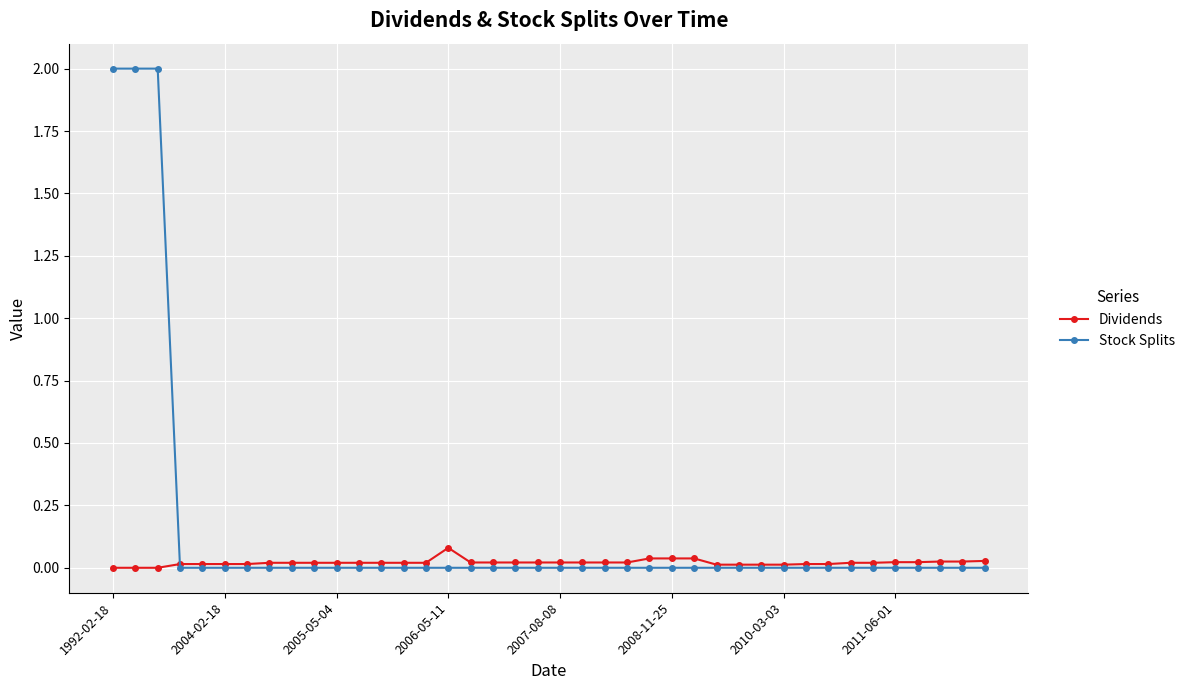

Does the chart display data point markers on the line(s)?

Yes